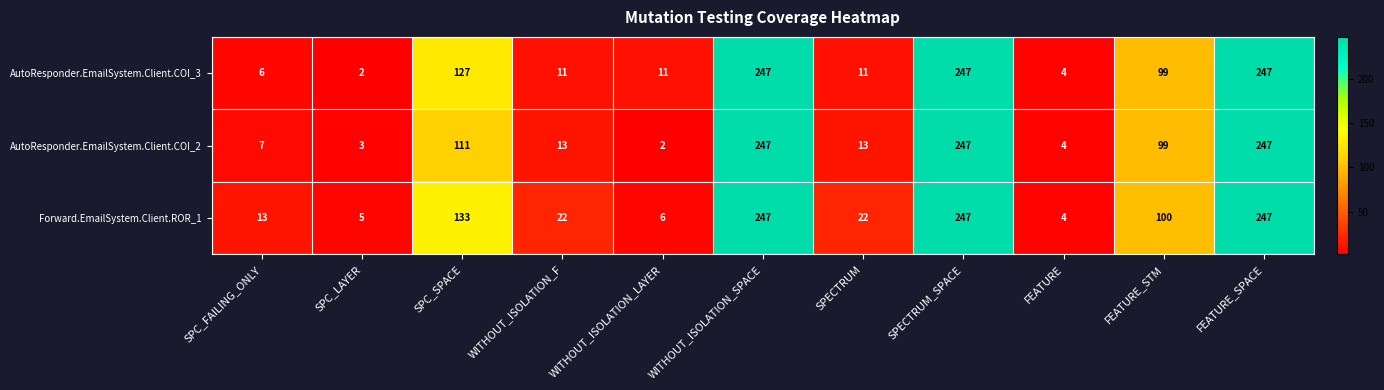

How many distinct data groups are displayed?

3